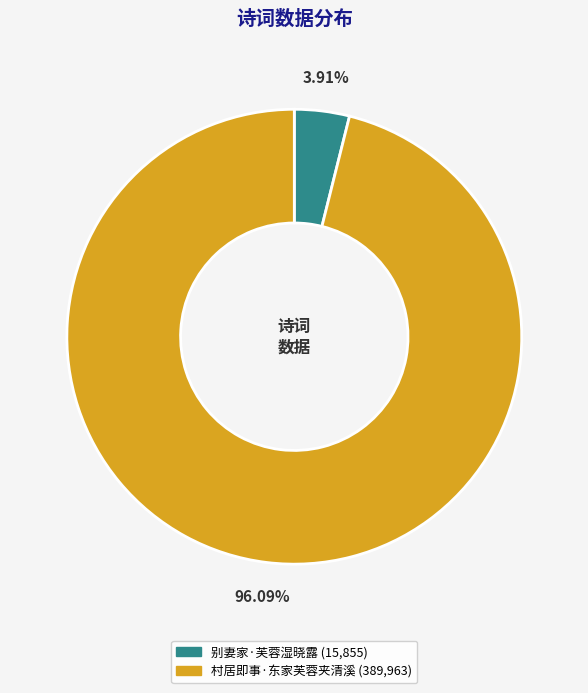

How many slices are in this pie chart?

2